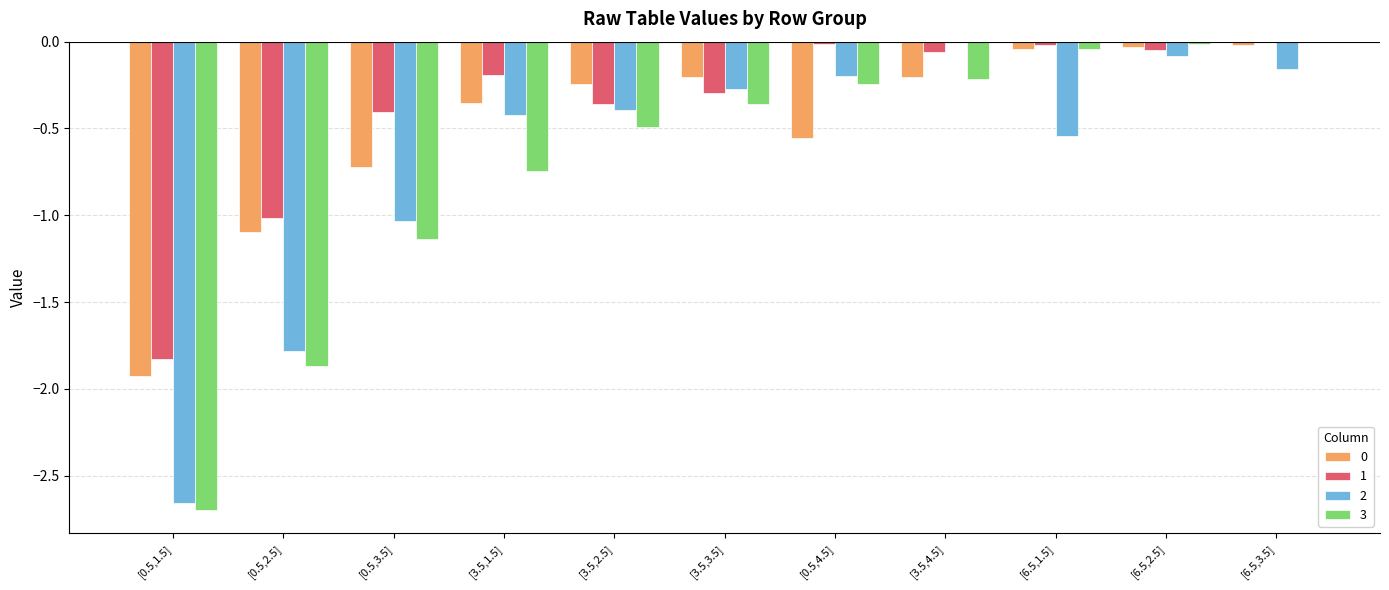

What is the sum of all 2 values?

-7.6